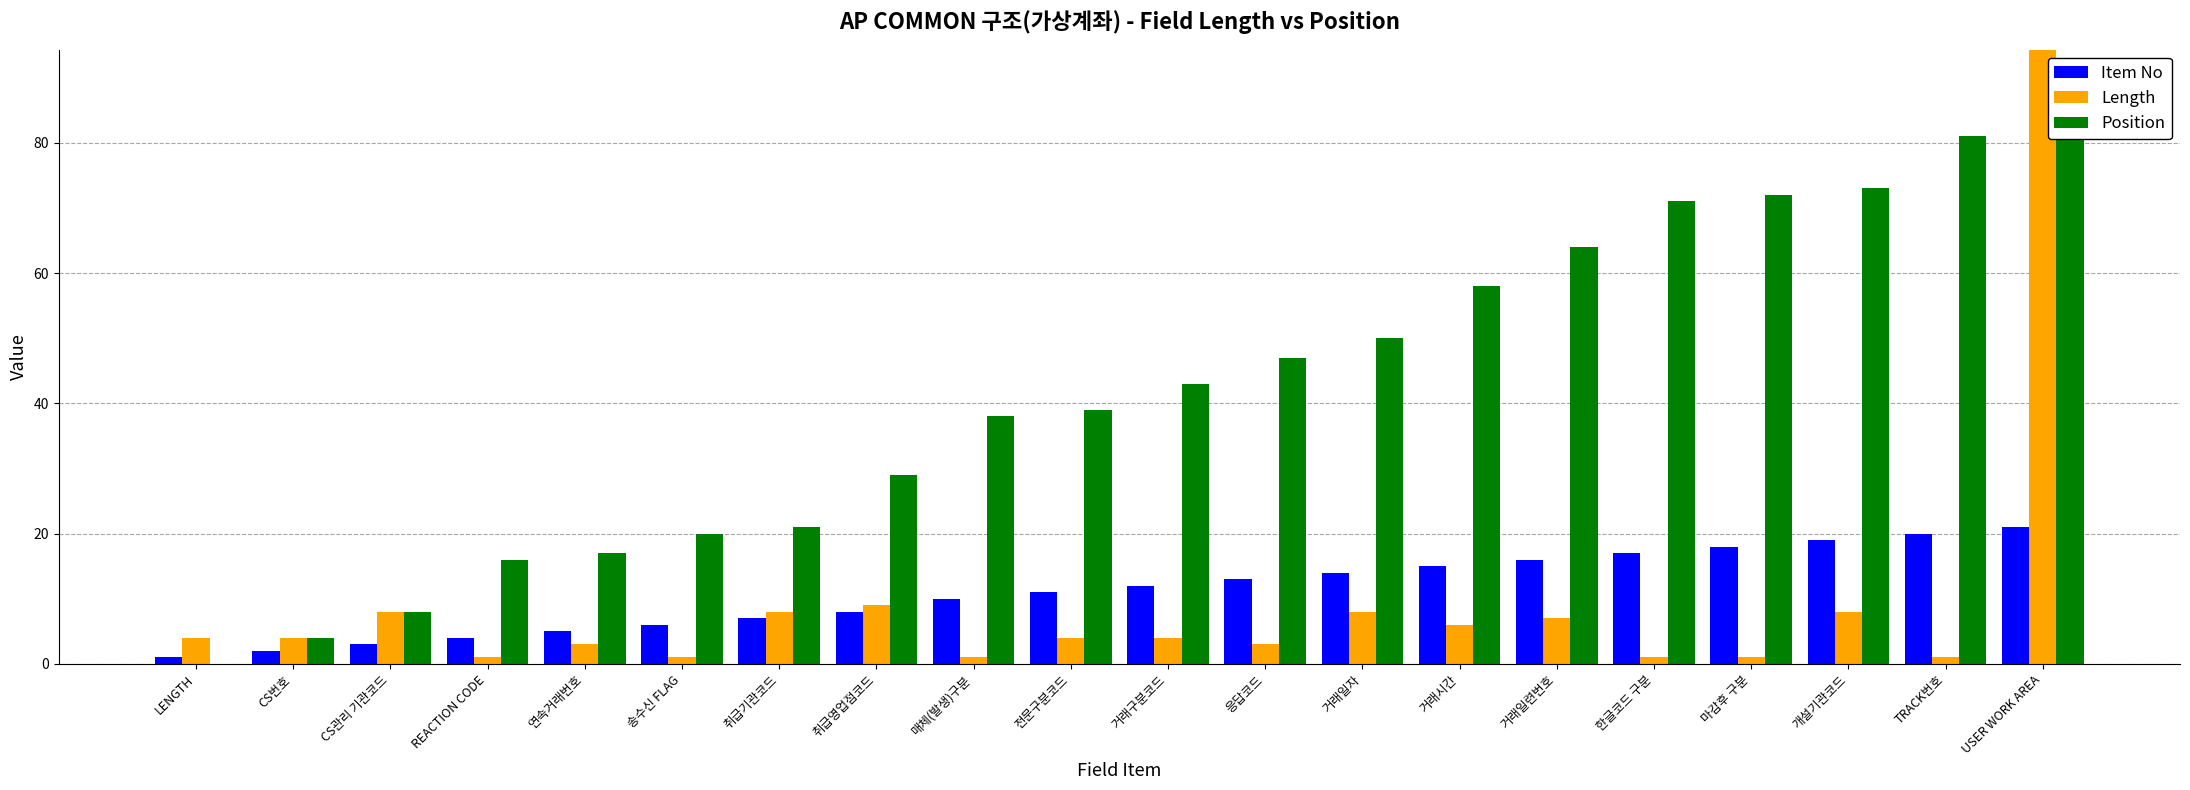

How many bars are there in each group?

3